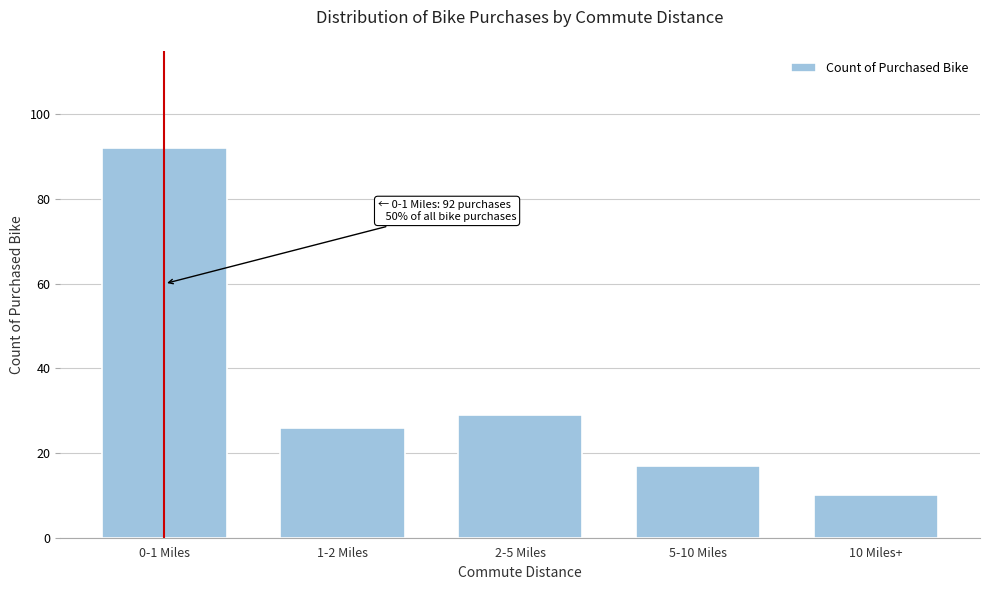

Reading left to right, transcribe all the data shown in this chart.

92	26	29	17	10